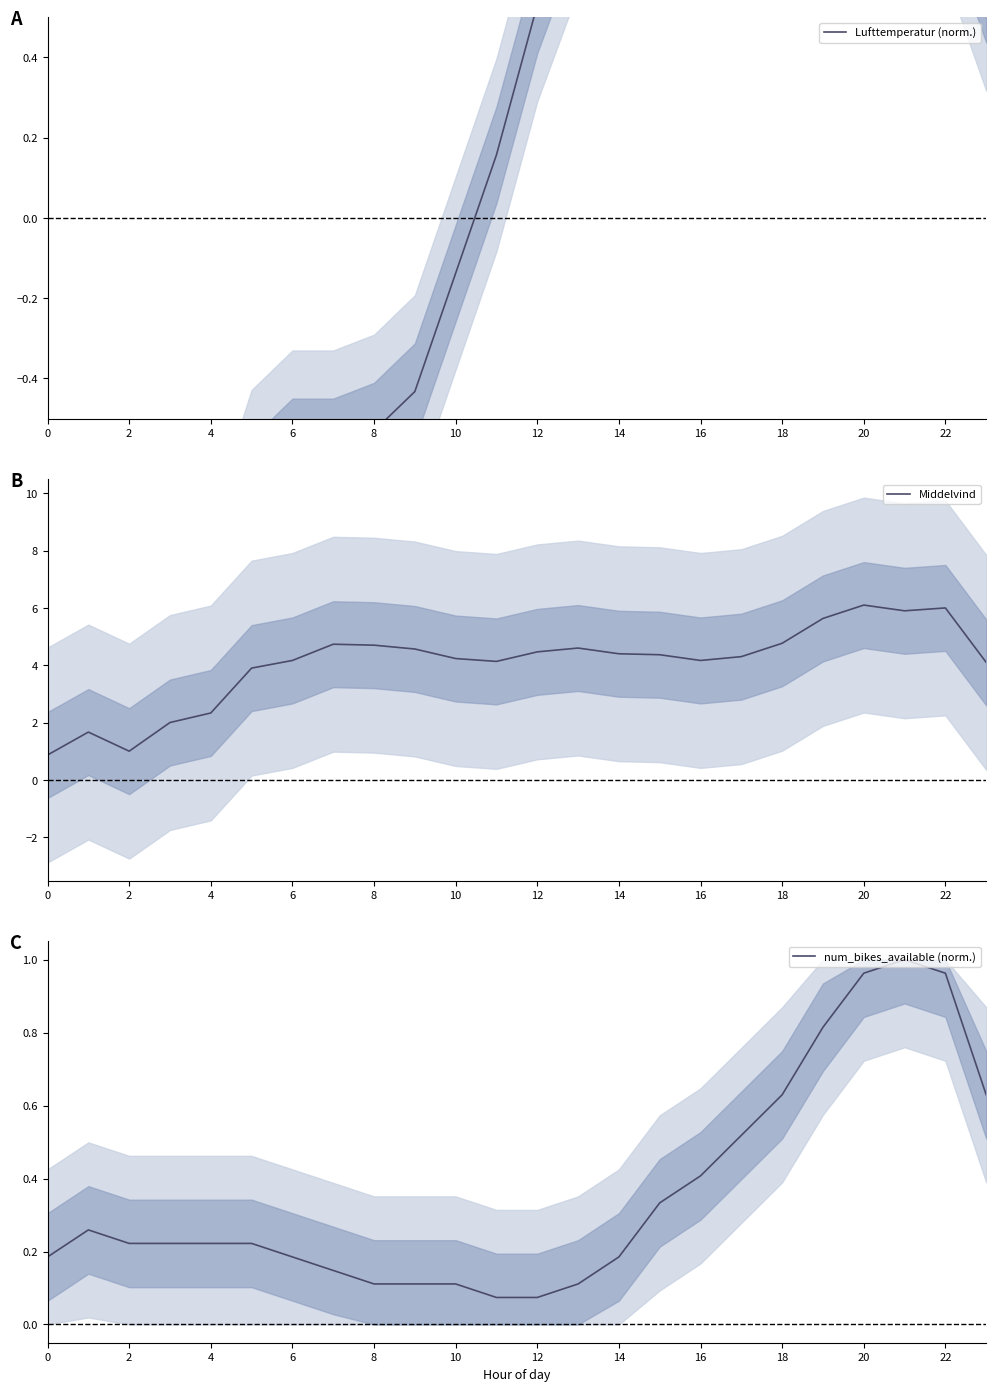

What is the maximum value for Middelvind?

6.1